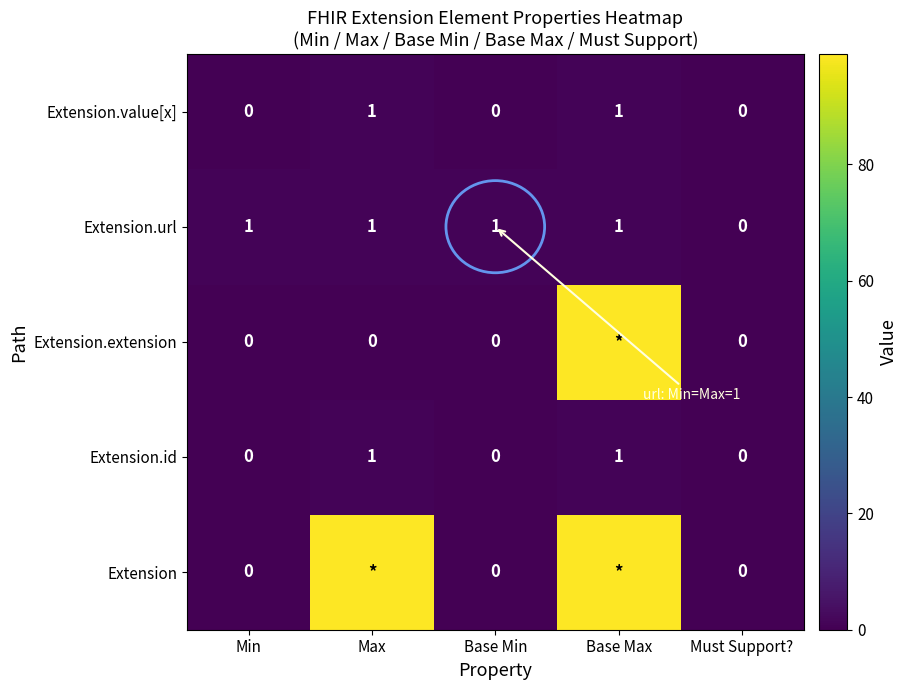

What is the difference between the maximum and second lowest values in the Extension.value[x] series?

1